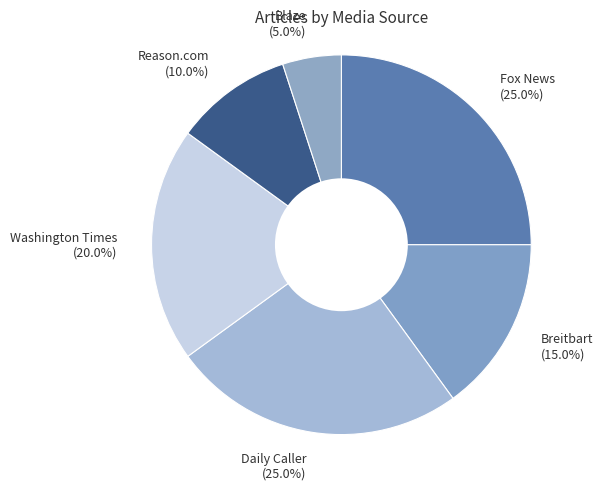

Which category has the smallest portion of the pie?

Blaze (5.0%)